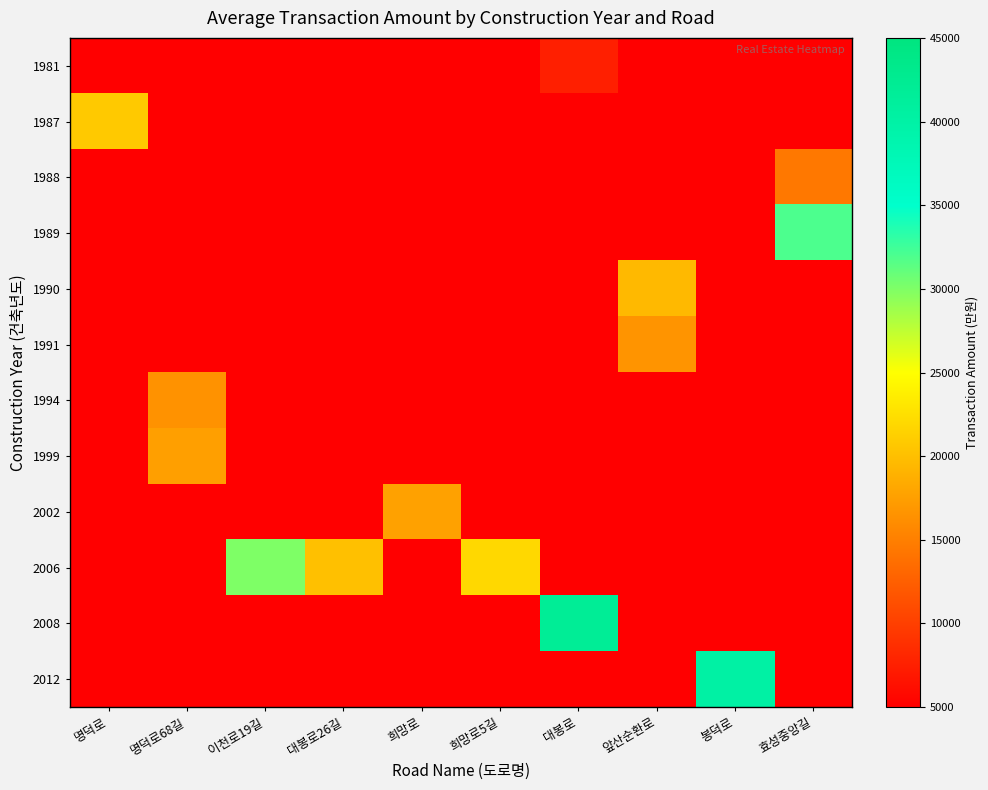

What is the spread (max minus min) of values at 명덕로?

20800